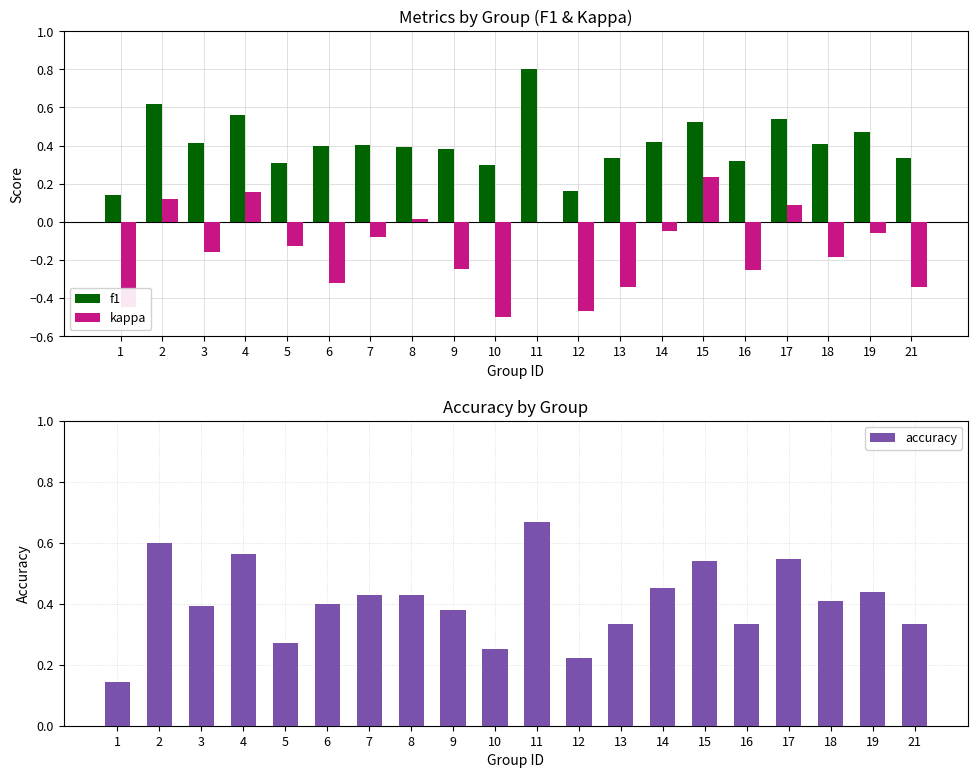

How many groups of bars are there?

20